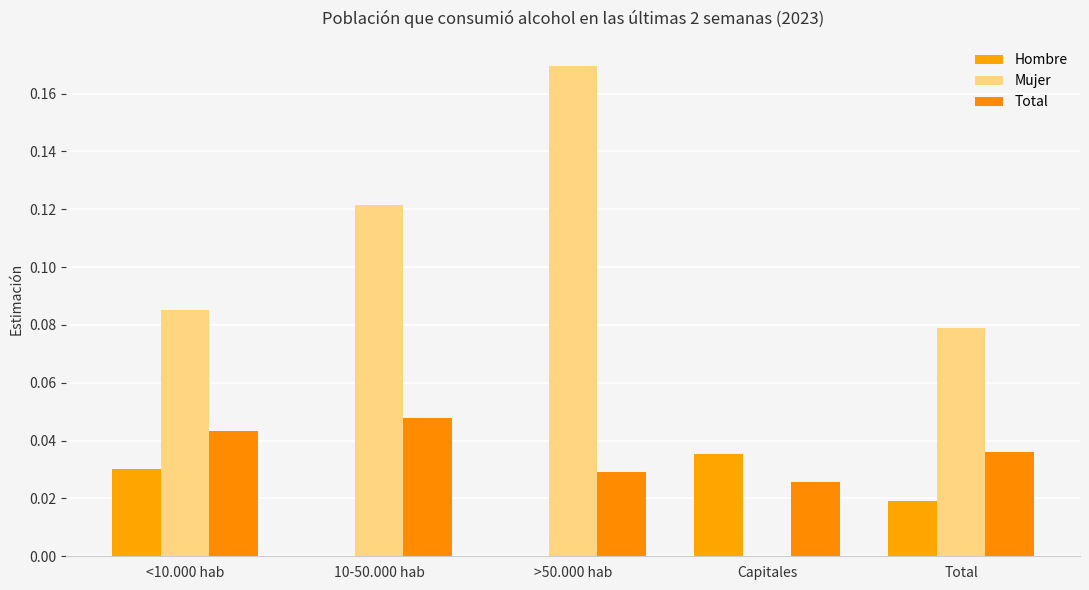

At >50.000 hab, list the series in order from largest to smallest.

Mujer, Total, Hombre